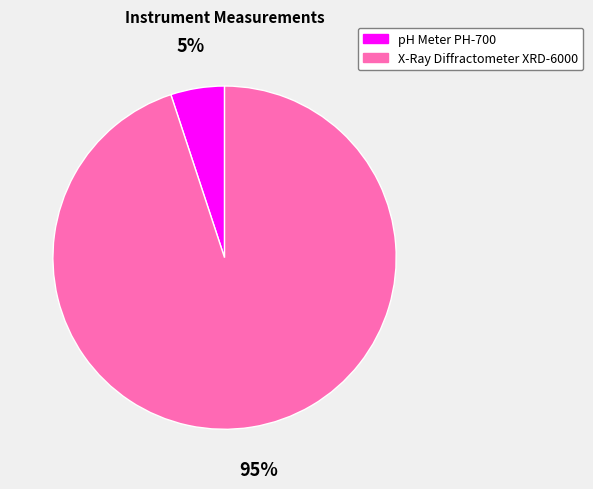

Does any single category account for the majority?

Yes